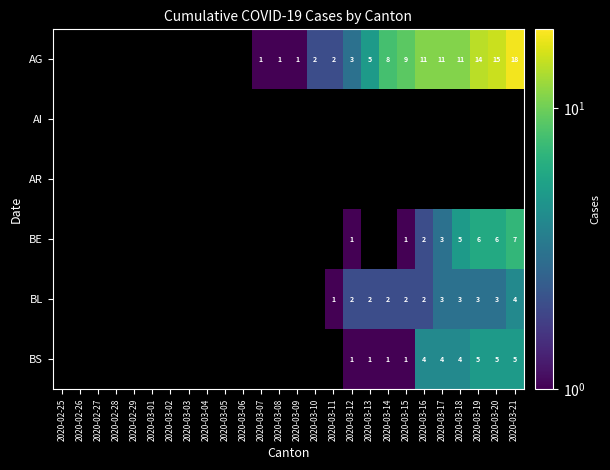

What is the difference between the BS values at 2020-03-17 and 2020-03-12?

3